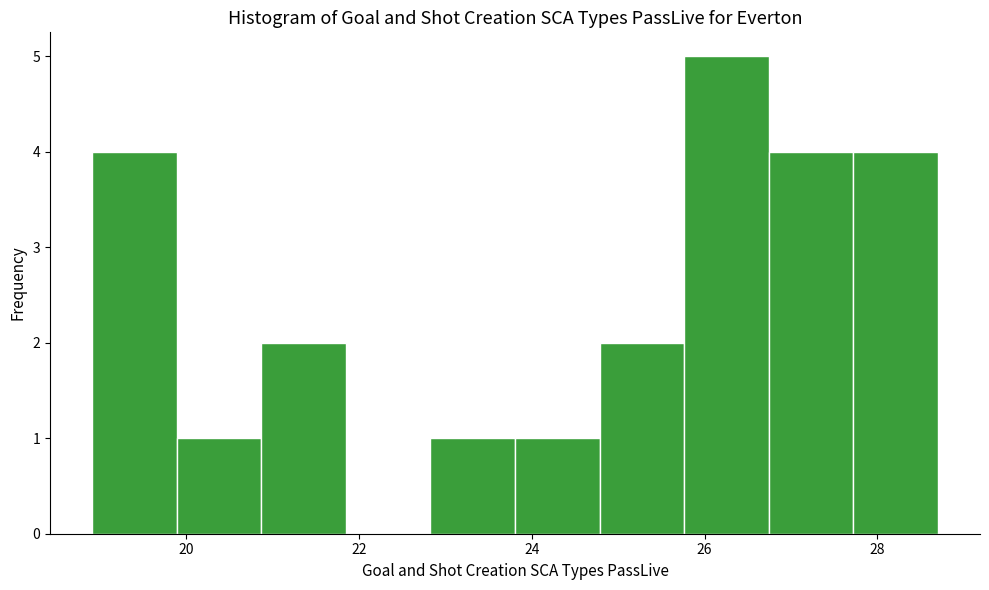

Reading left to right, list every bar in this chart as the range it spans on the x-axis followed by its height. Neither the bar edges nor the heights are printed on the chart, so give them approximately, as read against the axes.

19.0 to 19.8: 4
19.8 to 20.8: 1
20.8 to 21.8: 2
21.8 to 22.8: 0
22.8 to 23.8: 1
23.8 to 24.8: 1
24.8 to 25.8: 2
25.8 to 26.8: 5
26.8 to 27.8: 4
27.8 to 28.6: 4